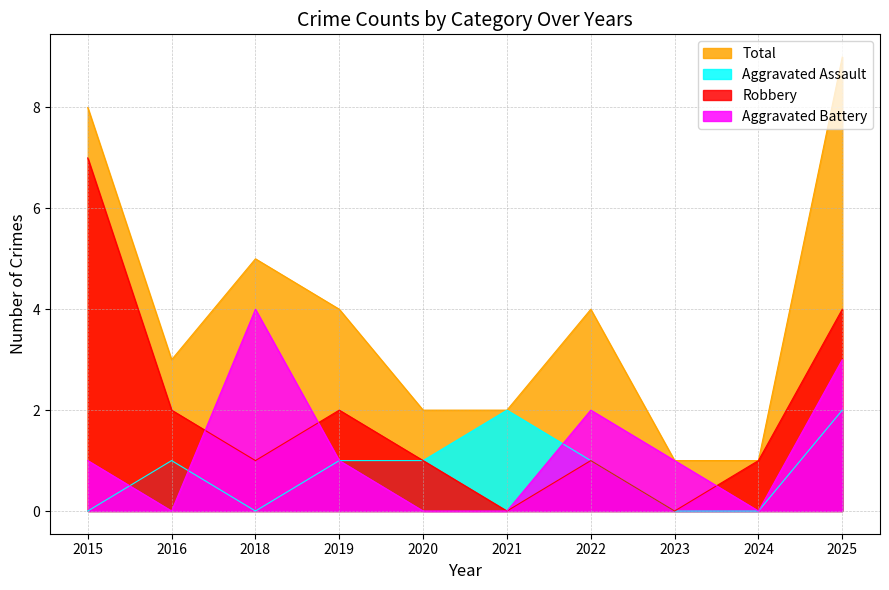

How many Total values are between 2 and 5?

6